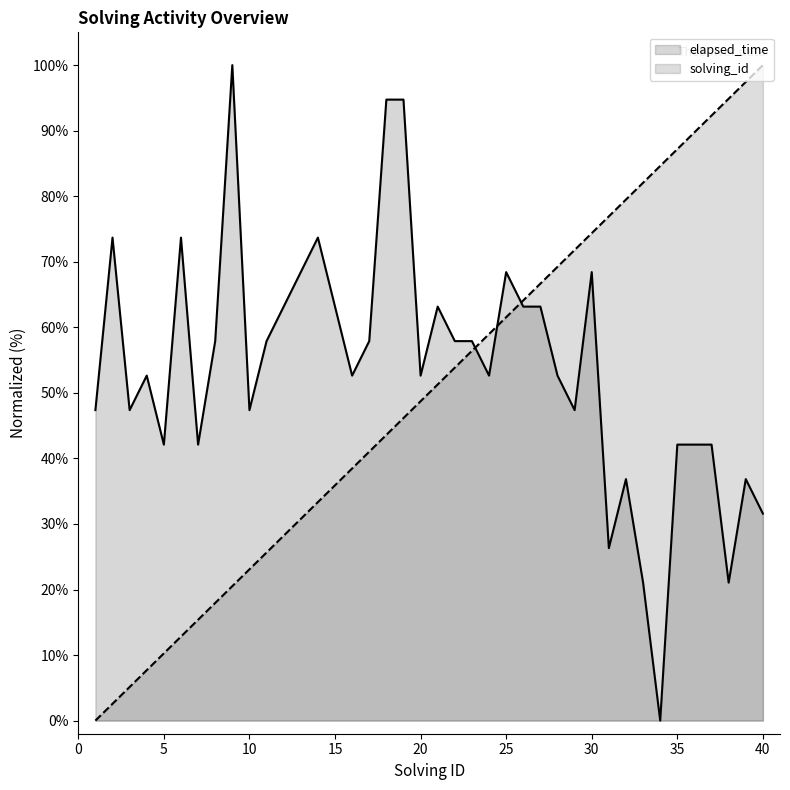

What is the spread (max minus min) of values at 10?

24.3